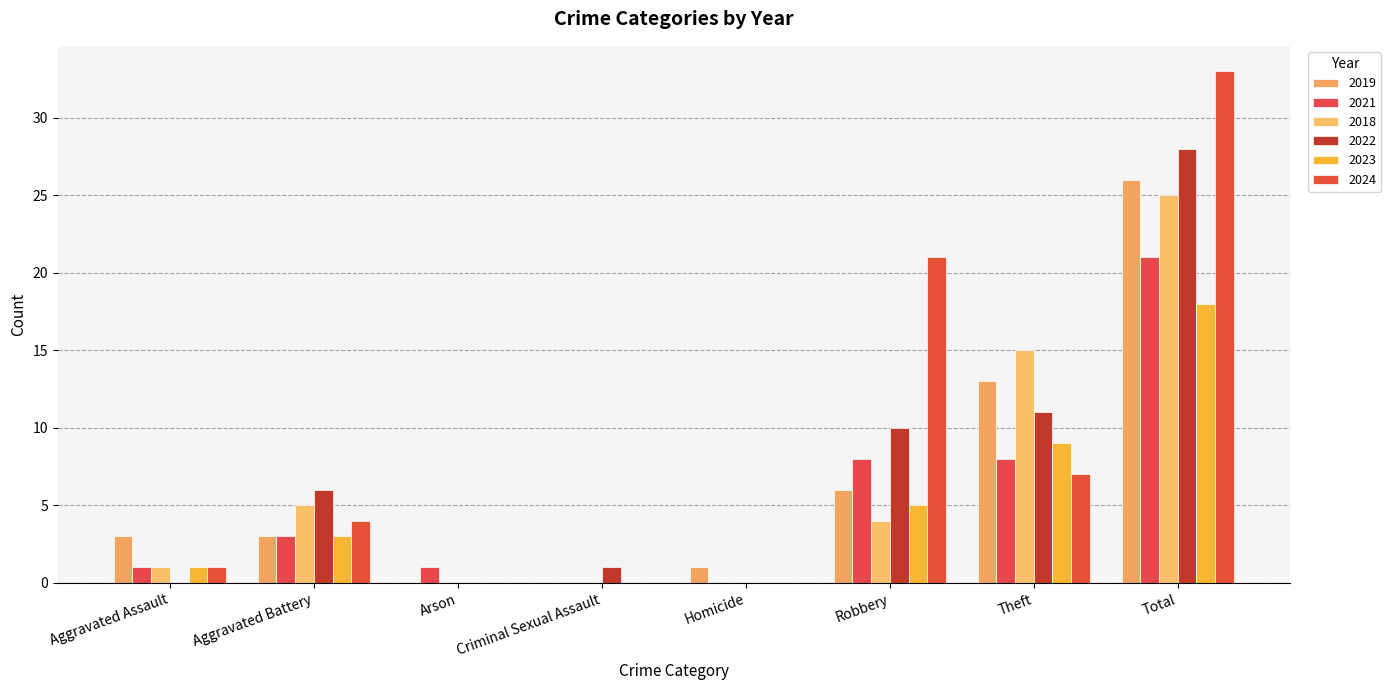

At which category is the sum across all series the highest?

Total